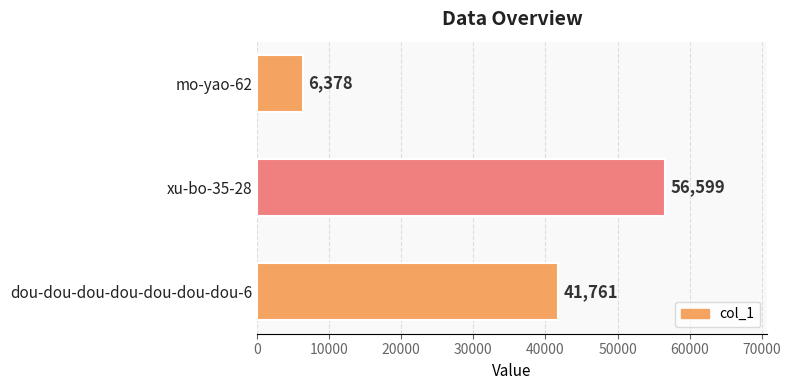

What is the minimum value shown in the chart?

6378